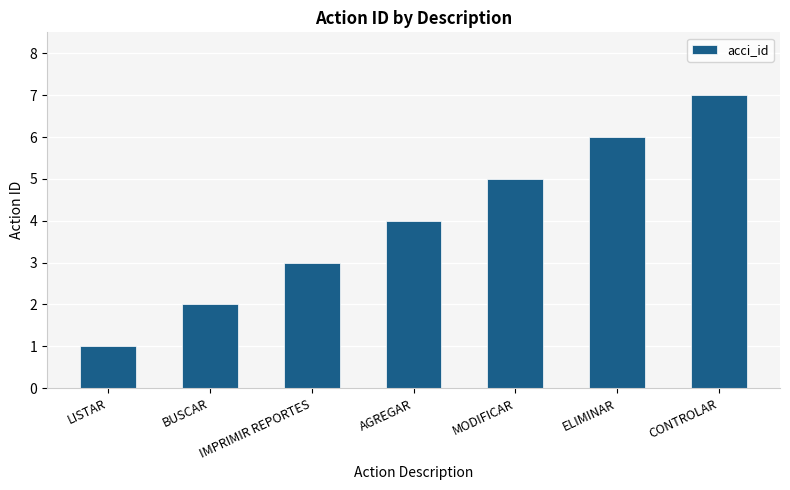

What is the label of the 4th bar from the right?

AGREGAR